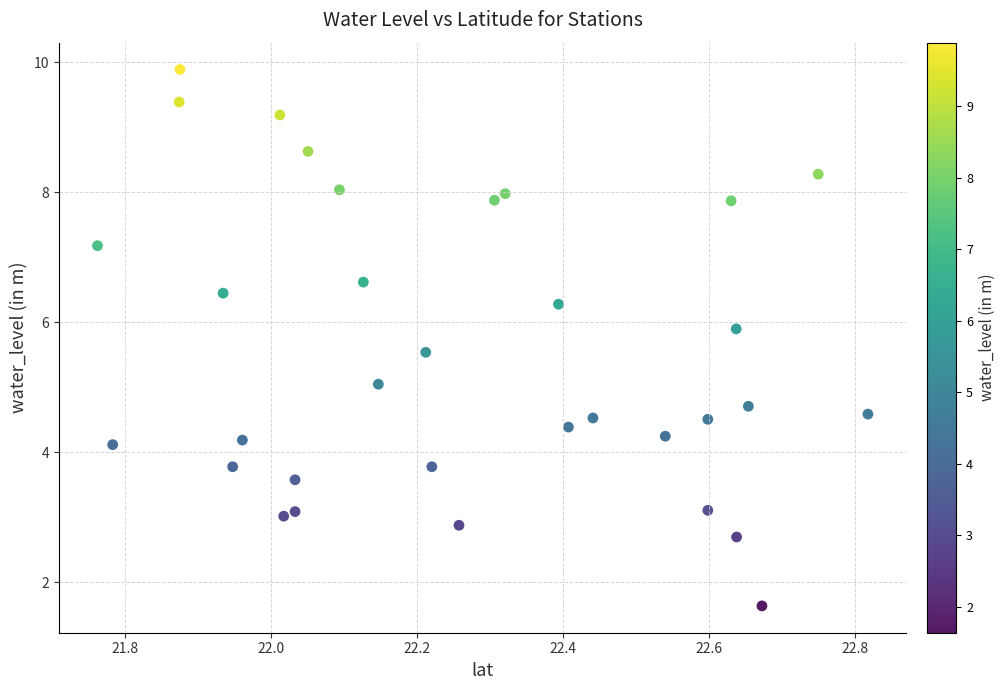

What is the range of X values (max minus min)?

1.1